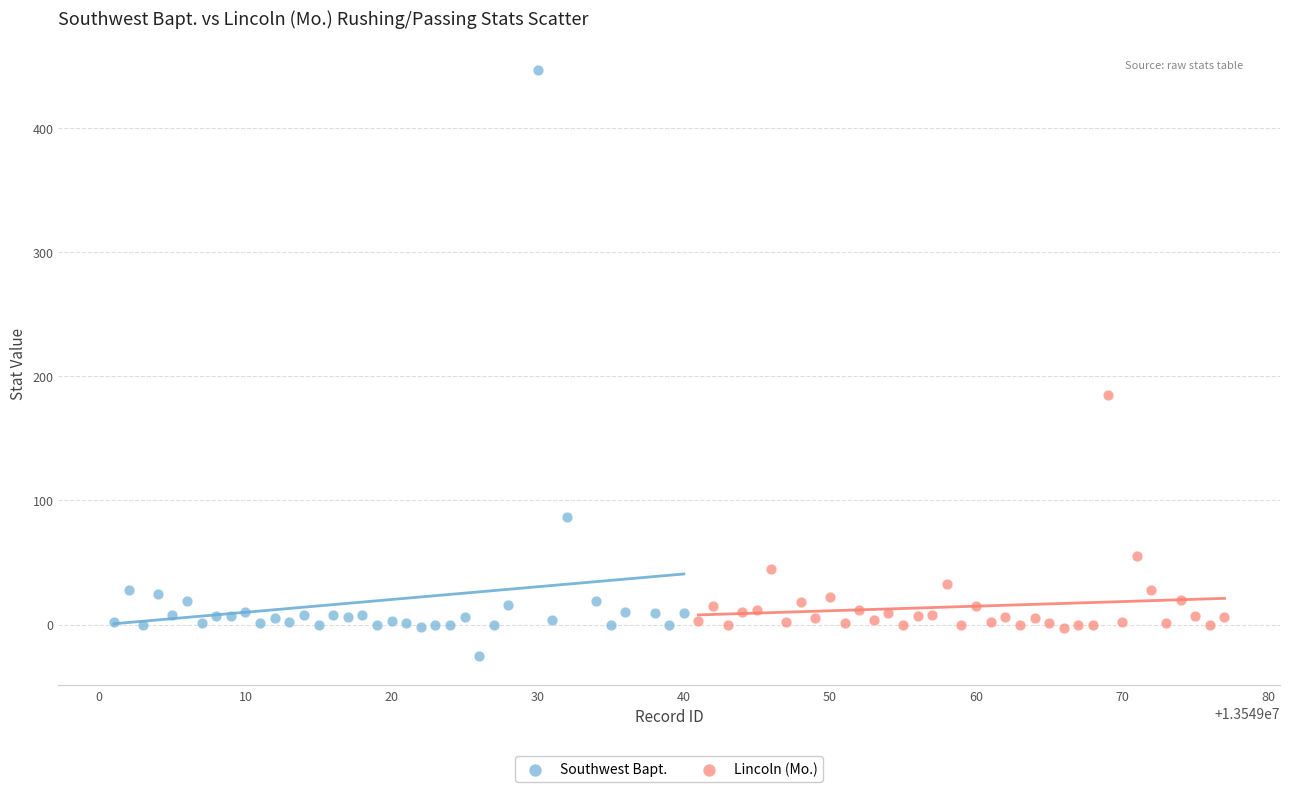

What are all the series names shown in the legend?

Southwest Bapt., Lincoln (Mo.)